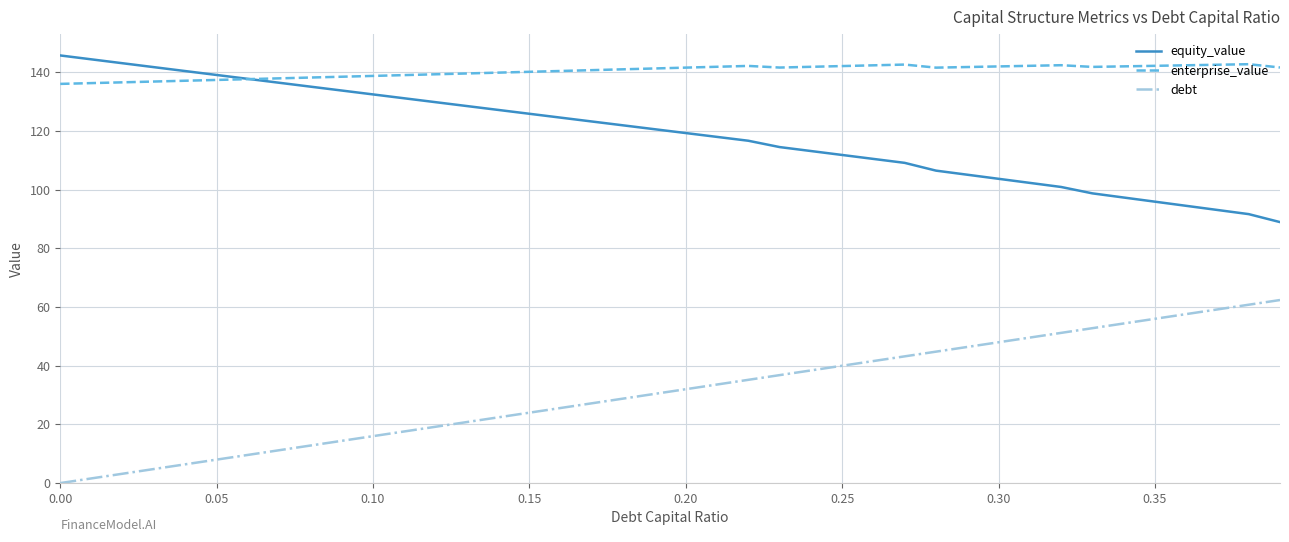

What is the highest value of the debt series?

62.4